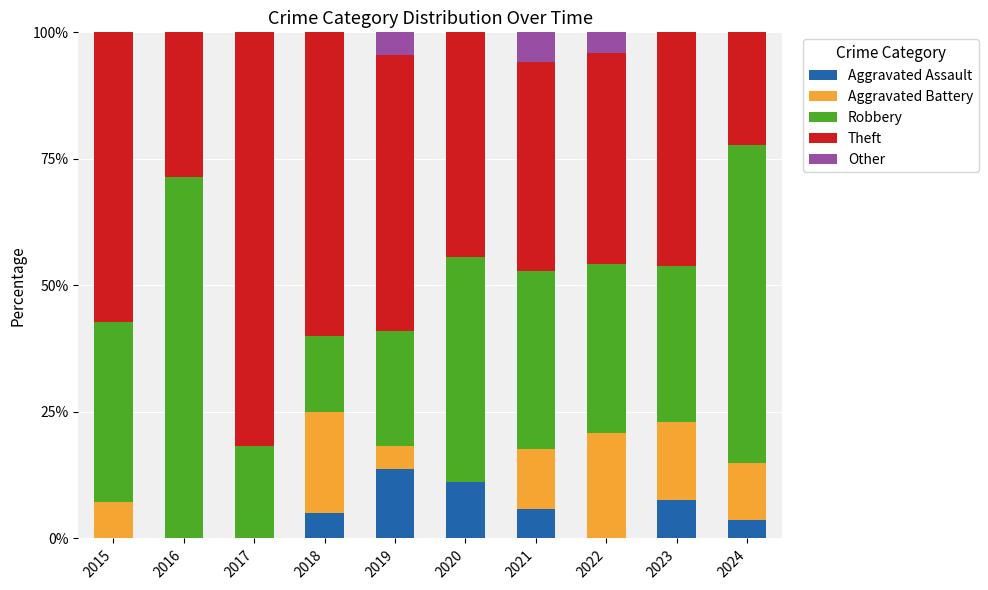

Is it true that Aggravated Assault equals 0.0 at 2022?

True